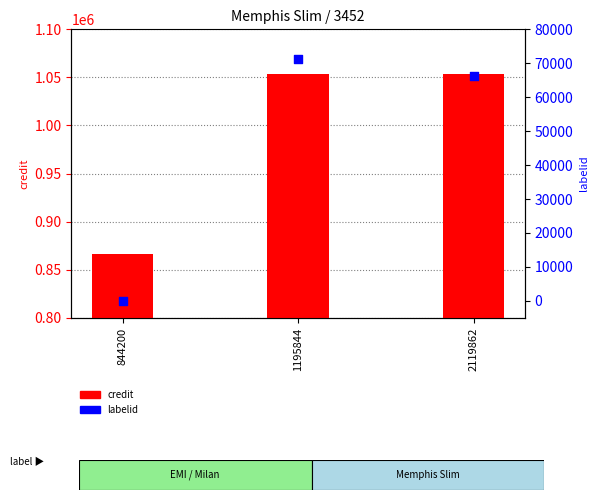

Which series has the largest total across all categories?

credit